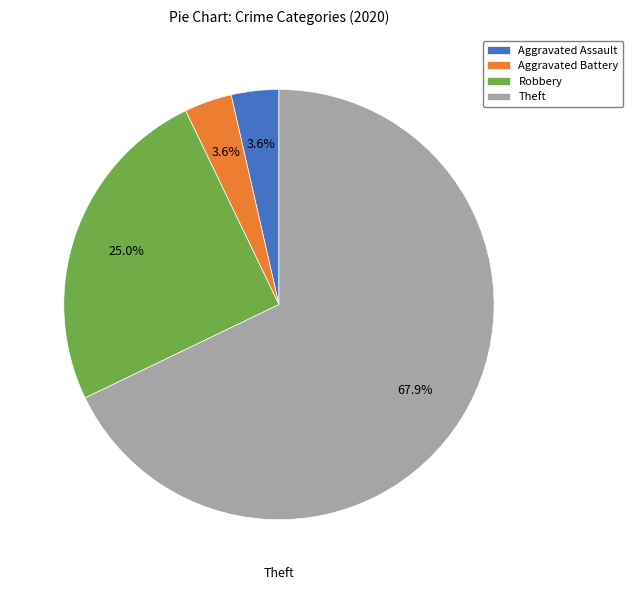

How many slices are in this pie chart?

4